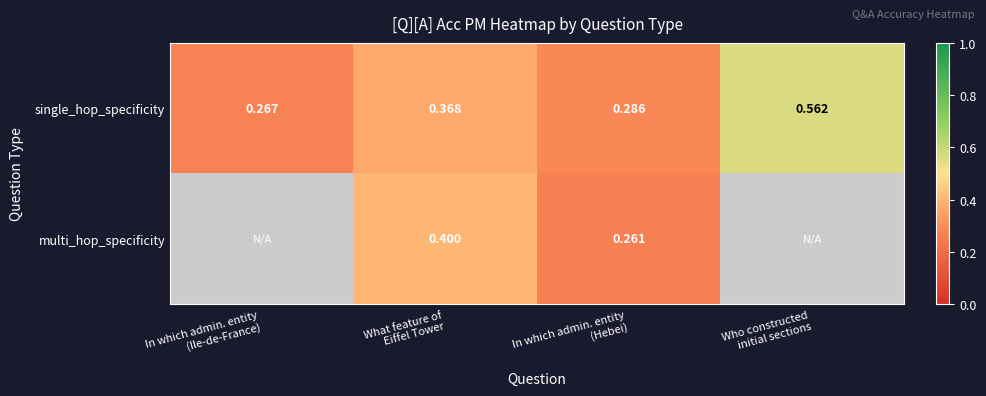

Which series has the largest total across all categories?

single_hop_specificity